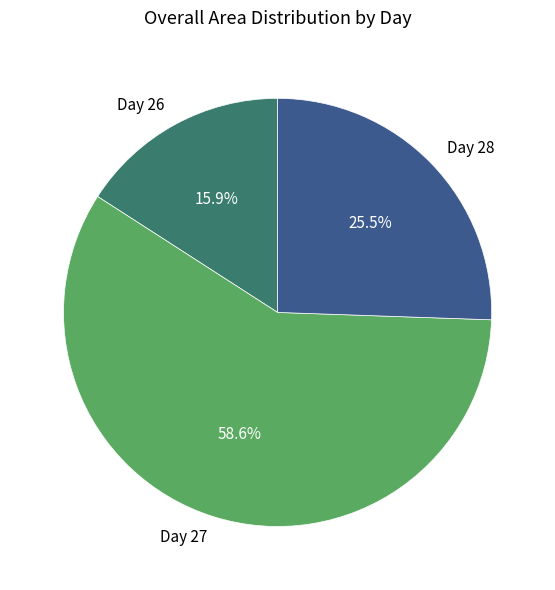

How many slices are in this pie chart?

3